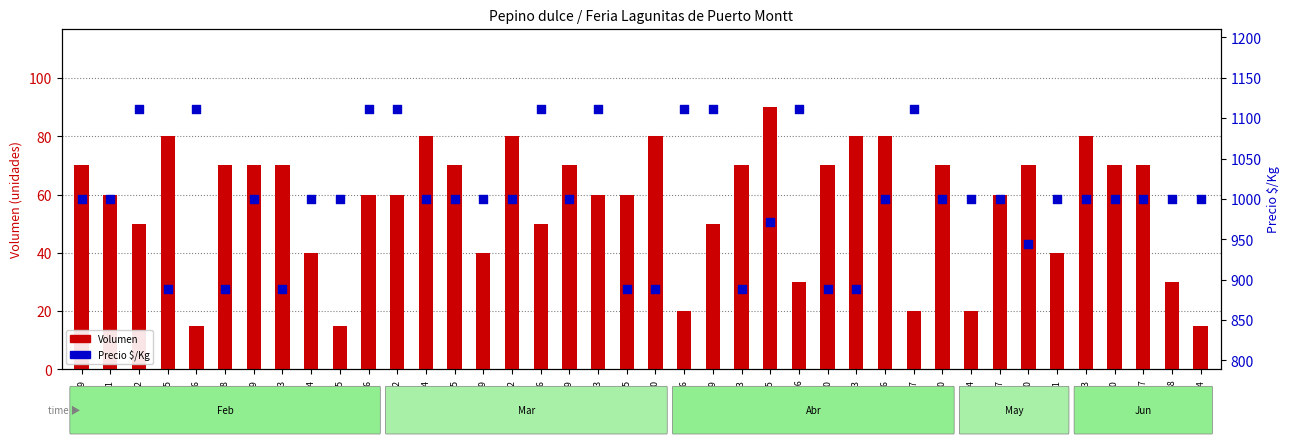

What is the total value across all series at 2021-03-30?

969